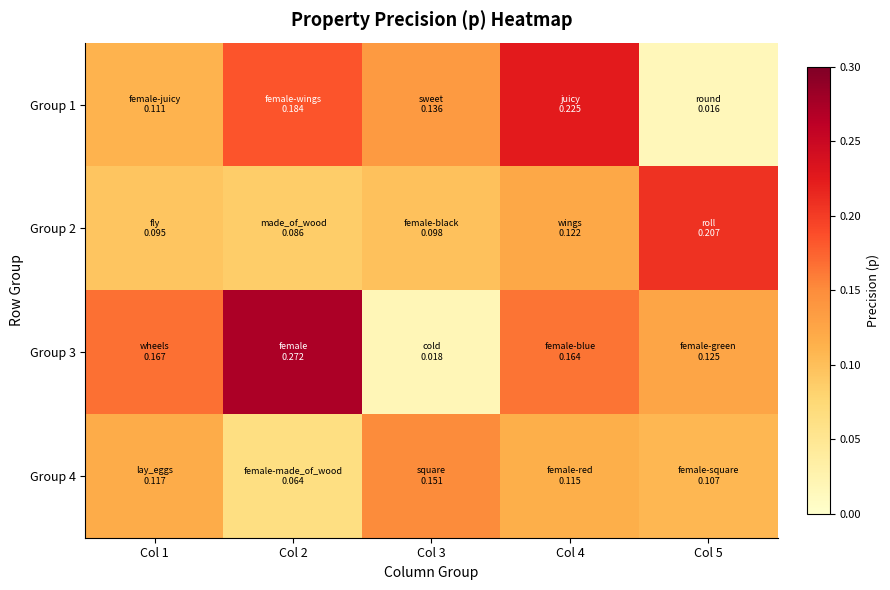

How many data points does each series have?

5